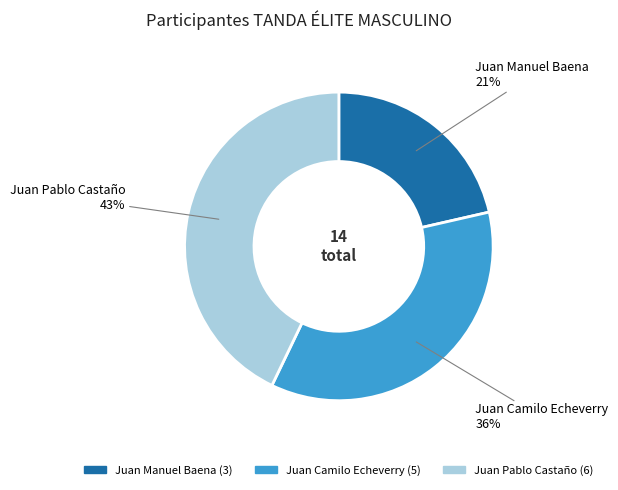

Approximately how many times larger is the value at Juan Pablo Castaño compared to Juan Camilo Echeverry?

1.2